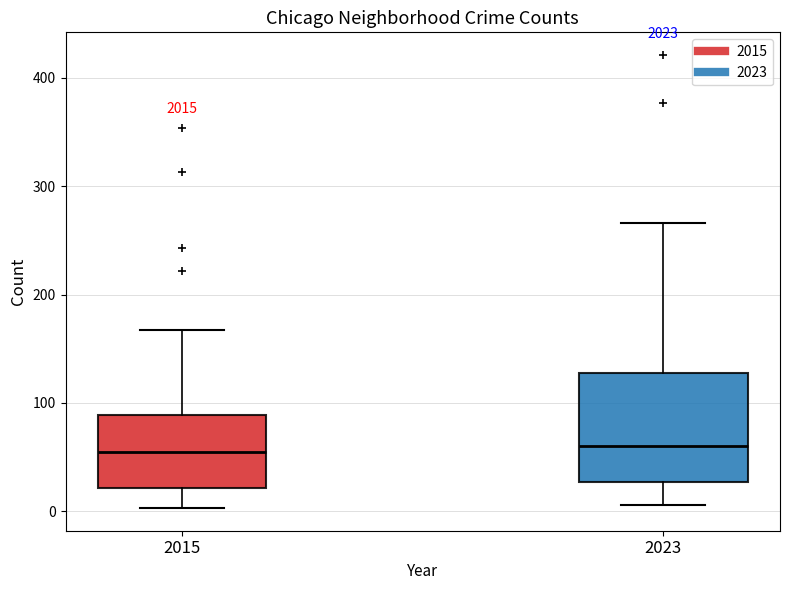

Reading left to right, transcribe this box plot: for each box, give where its median line is, the range the box spans, and where its two whiskers end, as read against the y-axis. The values are not printed on the chart, so give them approximately, as read against the axis.

2015: median 50, box 20 to 90, whiskers 0 to 170
2023: median 60, box 30 to 130, whiskers 10 to 270